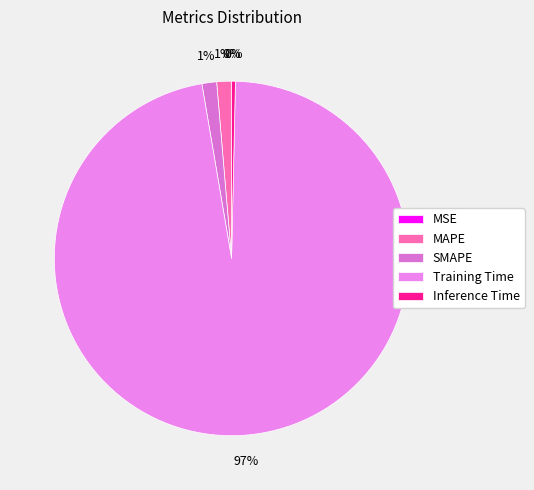

What is the change in value from MAPE to Training Time?

+2.2